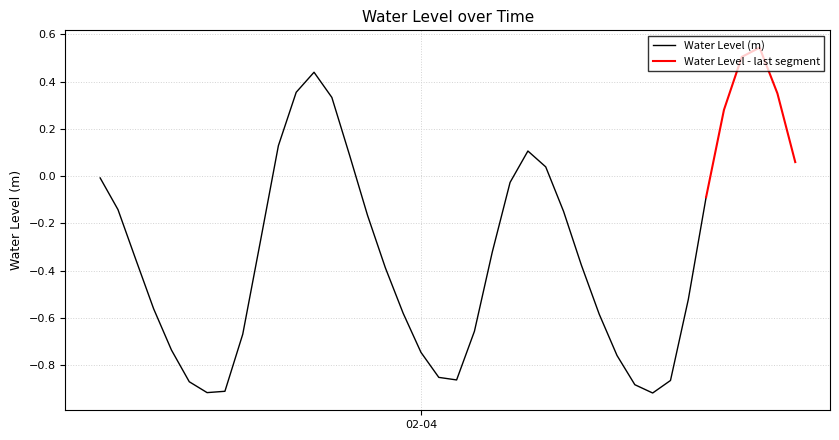

Reading left to right, transcribe all the data shown in this chart.

2023-02-03 06:00:00=-0.0	2023-02-03 07:00:00=-0.1	2023-02-03 08:00:00=-0.4	2023-02-03 09:00:00=-0.6	2023-02-03 10:00:00=-0.7	2023-02-03 11:00:00=-0.9	2023-02-03 12:00:00=-0.9	2023-02-03 13:00:00=-0.9	2023-02-03 14:00:00=-0.7	2023-02-03 15:00:00=-0.3	2023-02-03 16:00:00=0.1	2023-02-03 17:00:00=0.4	2023-02-03 18:00:00=0.4	2023-02-03 19:00:00=0.3	2023-02-03 20:00:00=0.1	2023-02-03 21:00:00=-0.2	2023-02-03 22:00:00=-0.4	2023-02-03 23:00:00=-0.6	2023-02-04 00:00:00=-0.7	2023-02-04 01:00:00=-0.9	2023-02-04 02:00:00=-0.9	2023-02-04 03:00:00=-0.7	2023-02-04 04:00:00=-0.3	2023-02-04 05:00:00=-0.0	2023-02-04 06:00:00=0.1	2023-02-04 07:00:00=0.0	2023-02-04 08:00:00=-0.1	2023-02-04 09:00:00=-0.4	2023-02-04 10:00:00=-0.6	2023-02-04 11:00:00=-0.8	2023-02-04 12:00:00=-0.9	2023-02-04 13:00:00=-0.9	2023-02-04 14:00:00=-0.9	2023-02-04 15:00:00=-0.5	2023-02-04 16:00:00=-0.1	2023-02-04 17:00:00=0.3	2023-02-04 18:00:00=0.5	2023-02-04 19:00:00=0.5	2023-02-04 20:00:00=0.4	2023-02-04 21:00:00=0.1